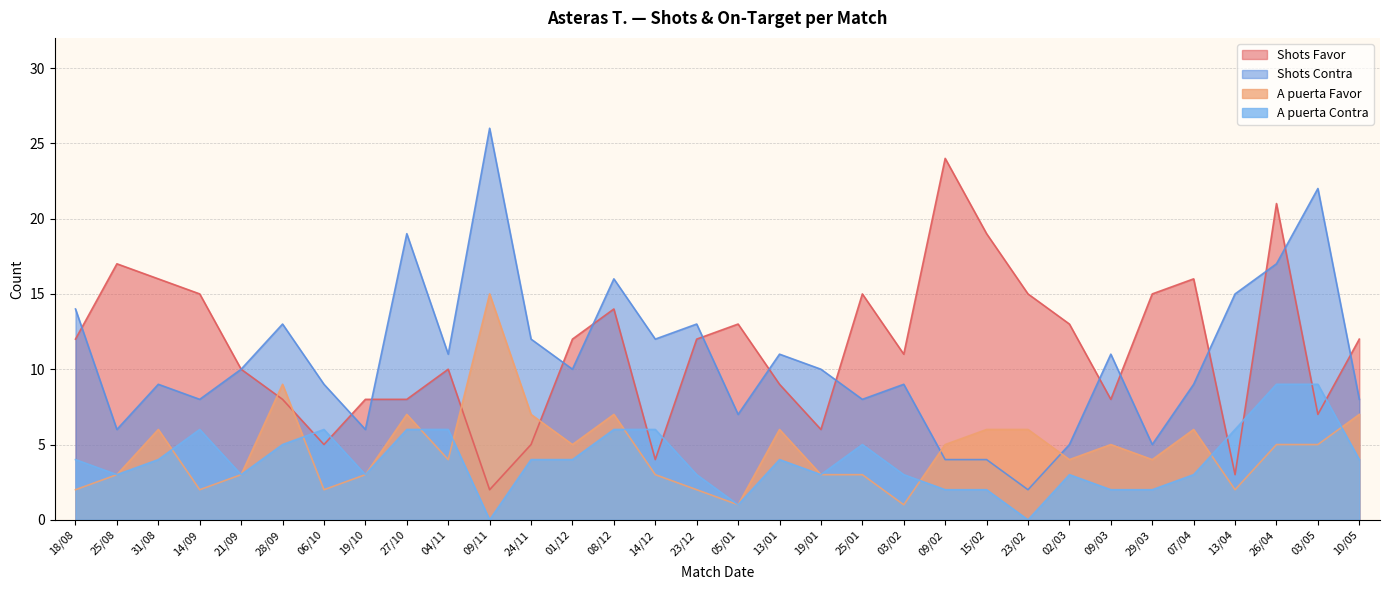

Where is the first local minimum for A puerta Favor?

14/09